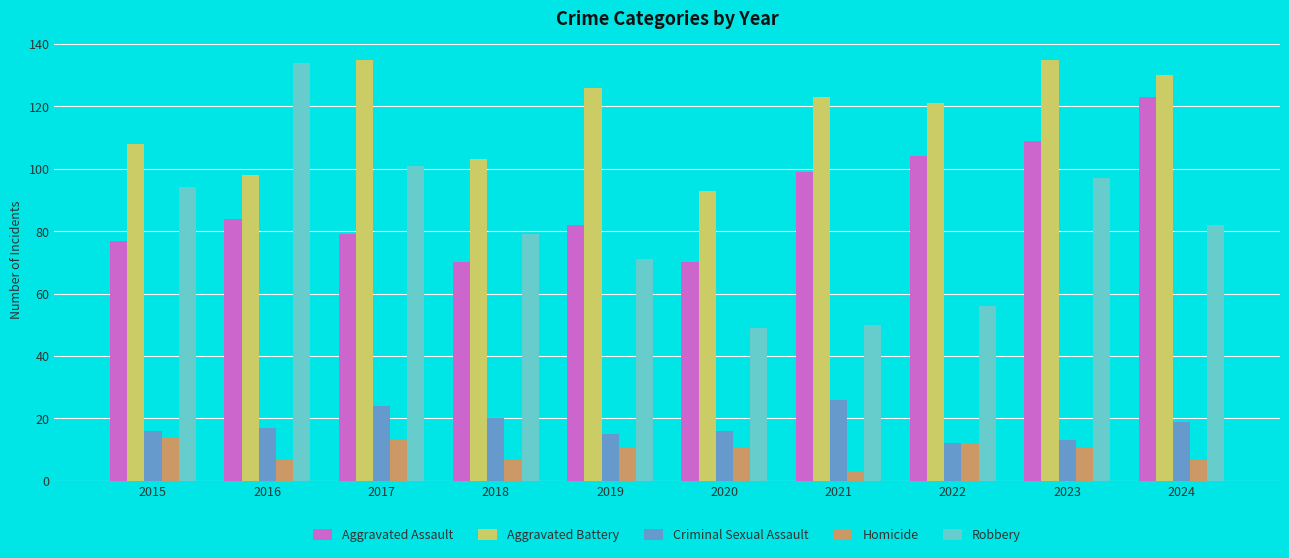

What are all the series names shown in the legend?

Aggravated Assault, Aggravated Battery, Criminal Sexual Assault, Homicide, Robbery